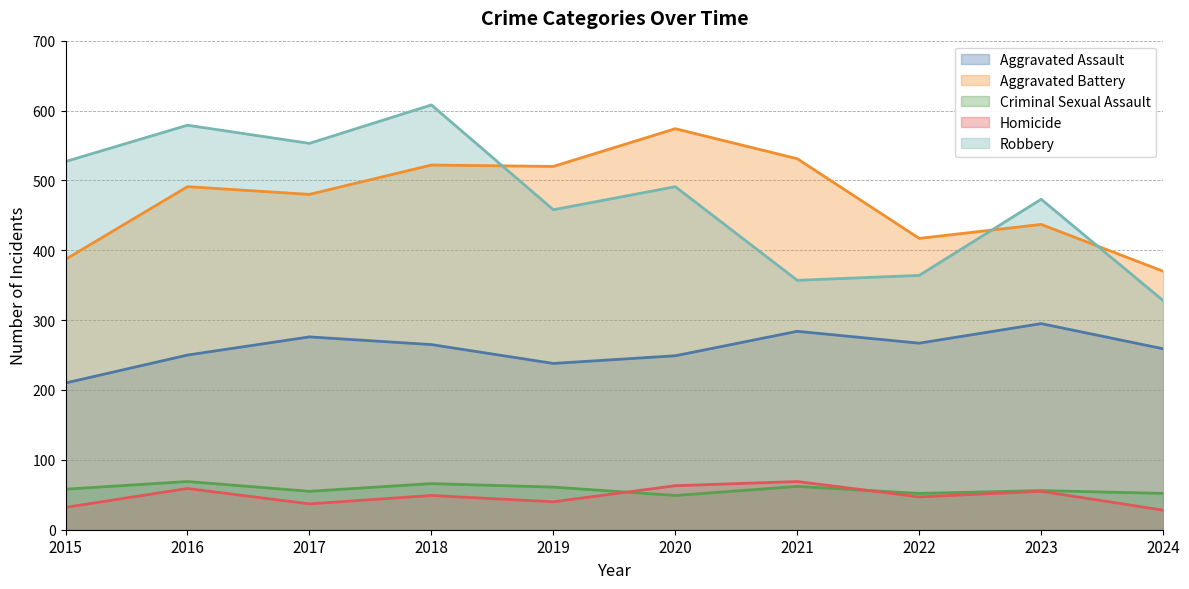

What is the average value of the Homicide series?

48